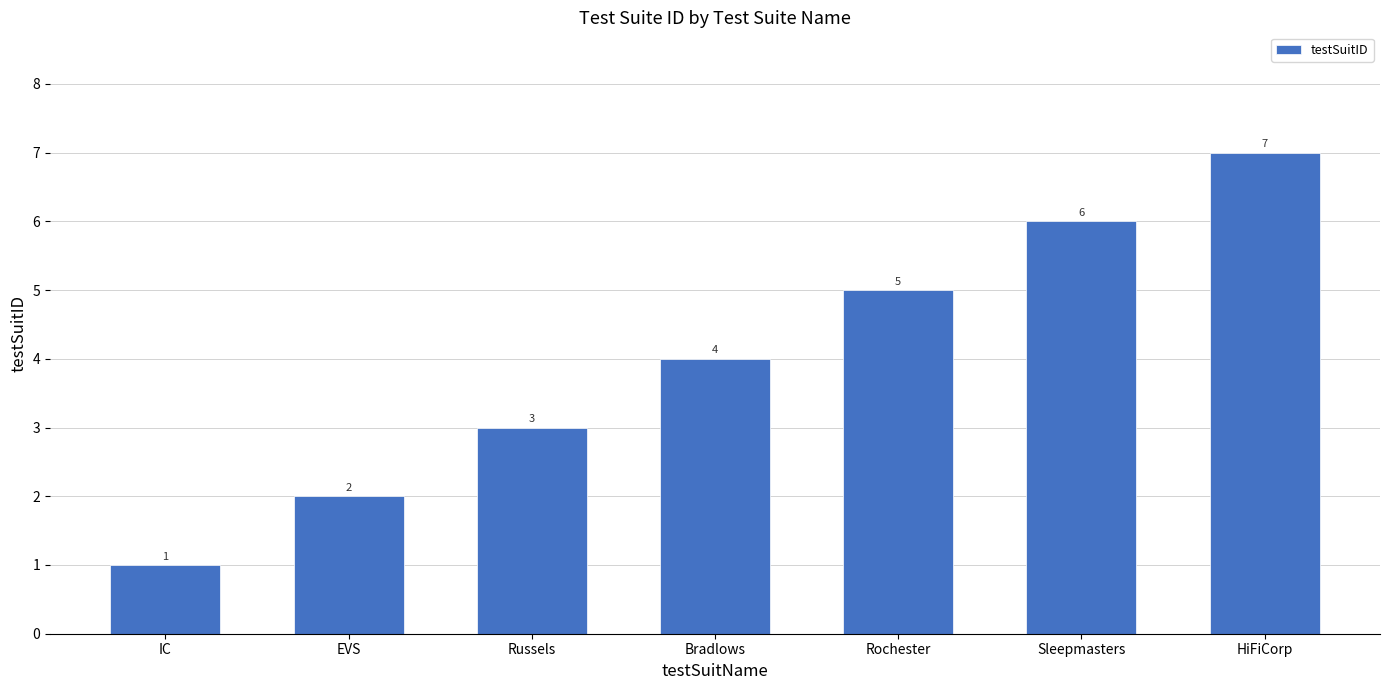

What value does the data have at Russels?

3